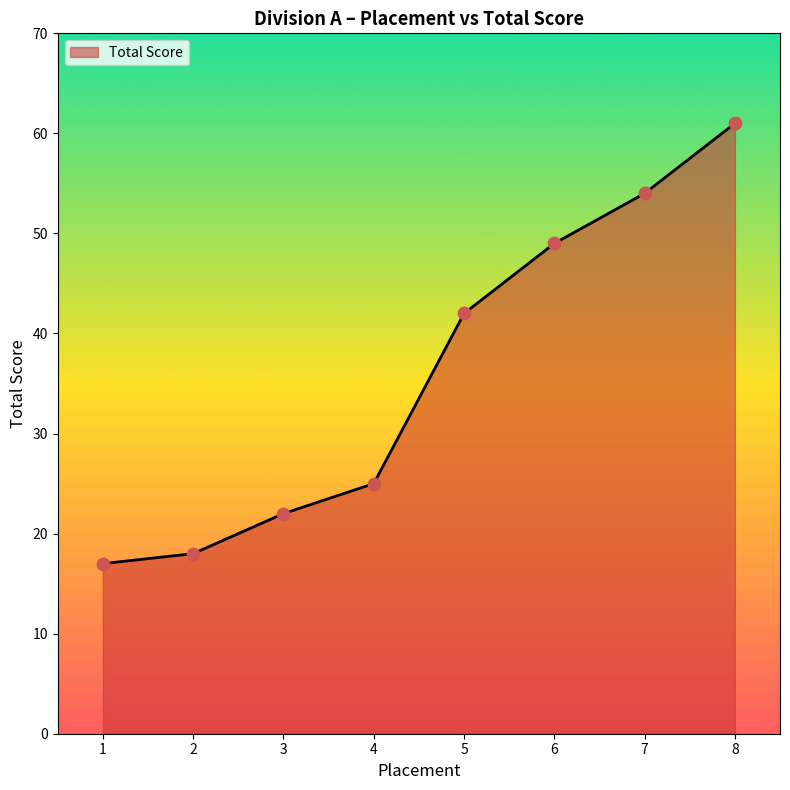

What is the change in value from 1 to 3?

+5